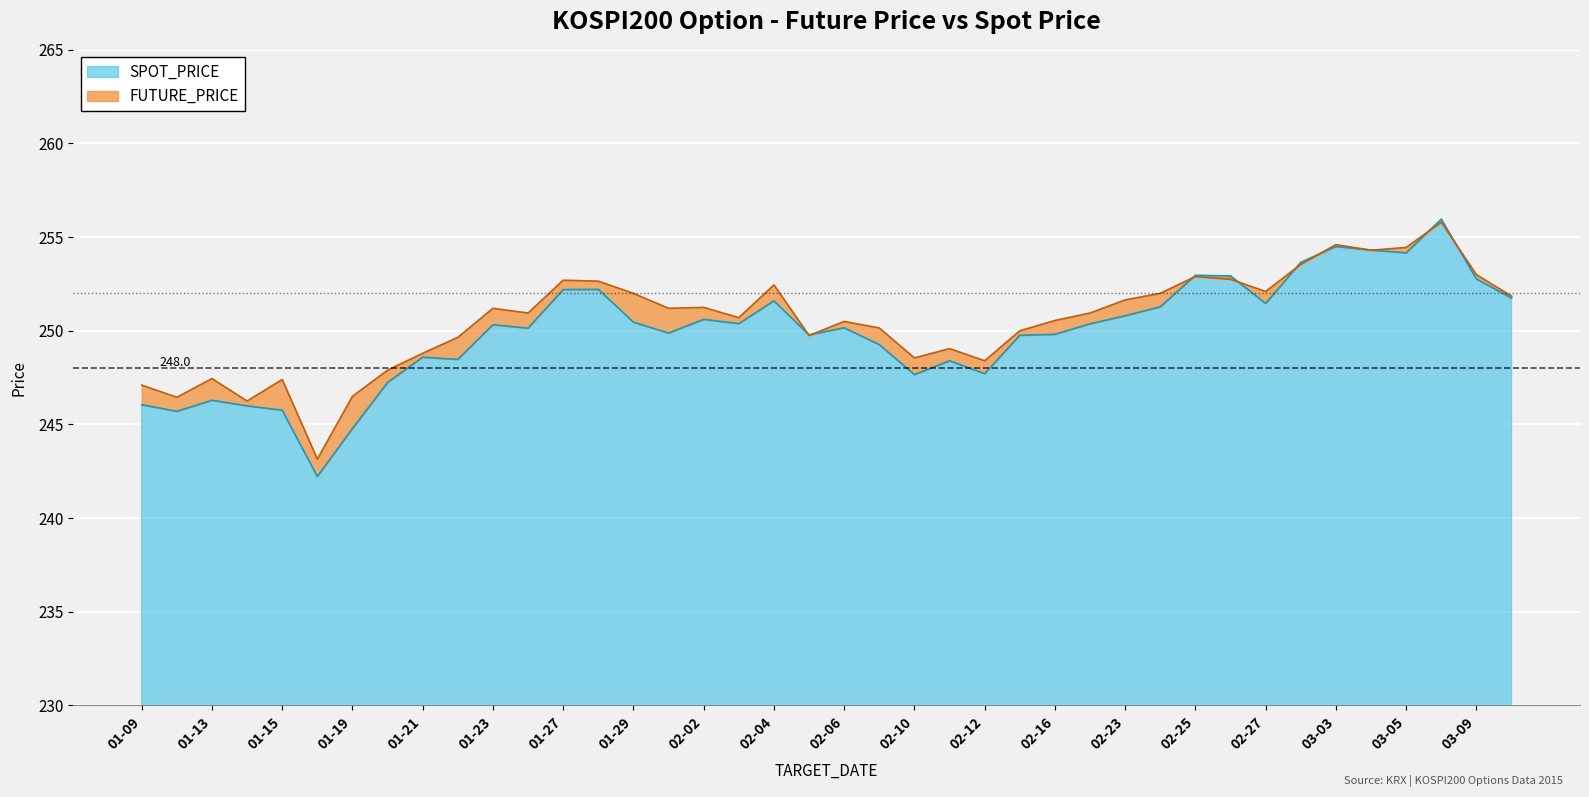

What is the minimum value for SPOT_PRICE?

242.2